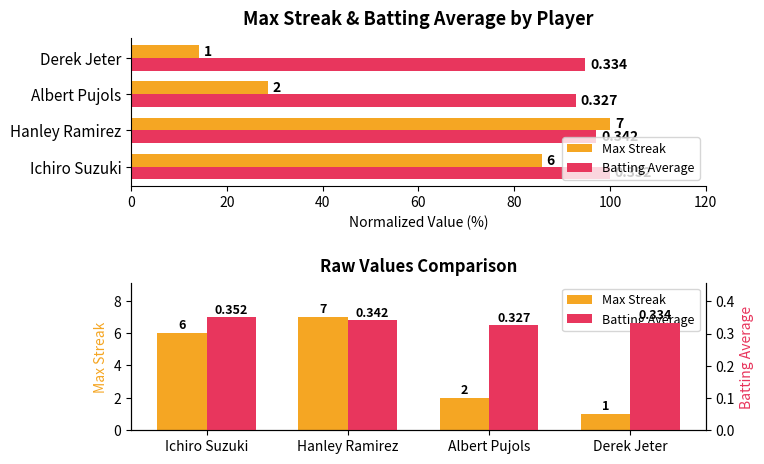

What is the sum of all Batting Average values?

1.4